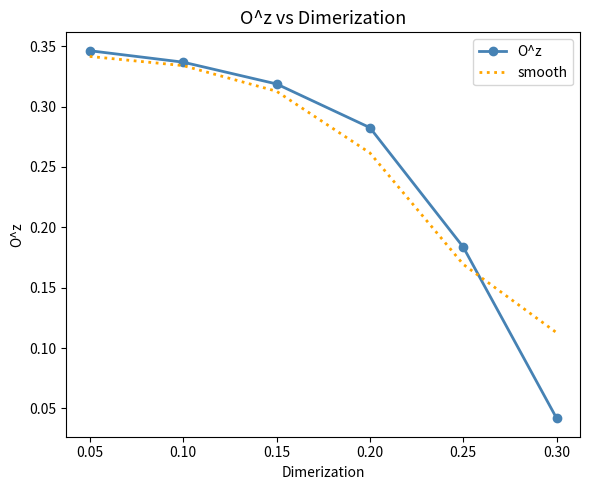

Is the value of smooth at 0.25 greater than the value of O^z at 0.05?

No